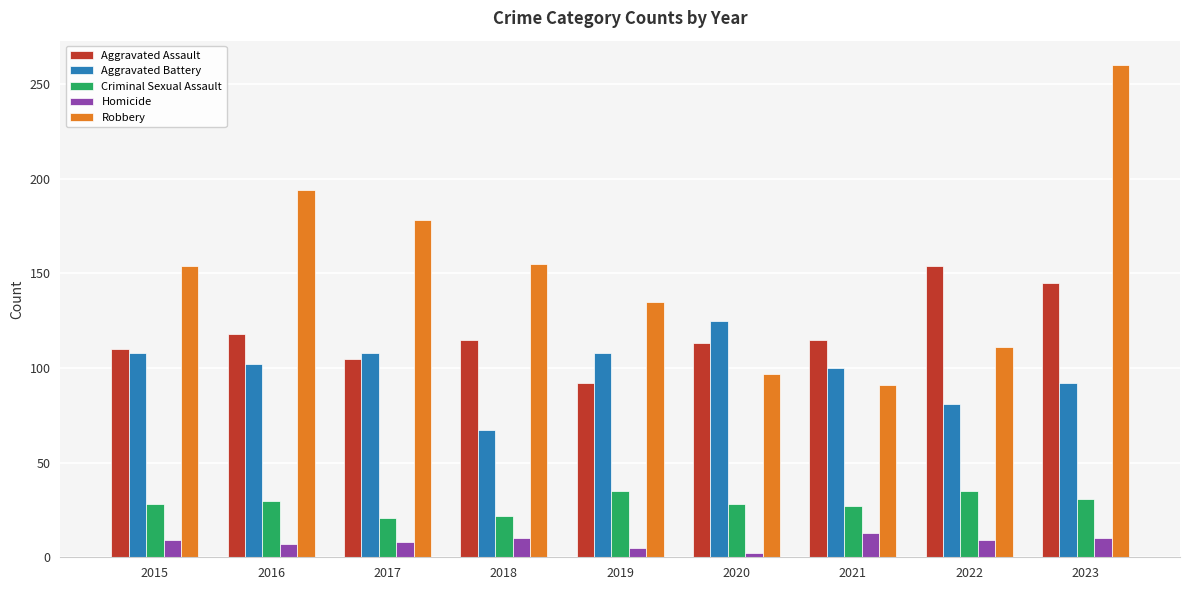

At which label does Aggravated Battery reach its minimum?

2018